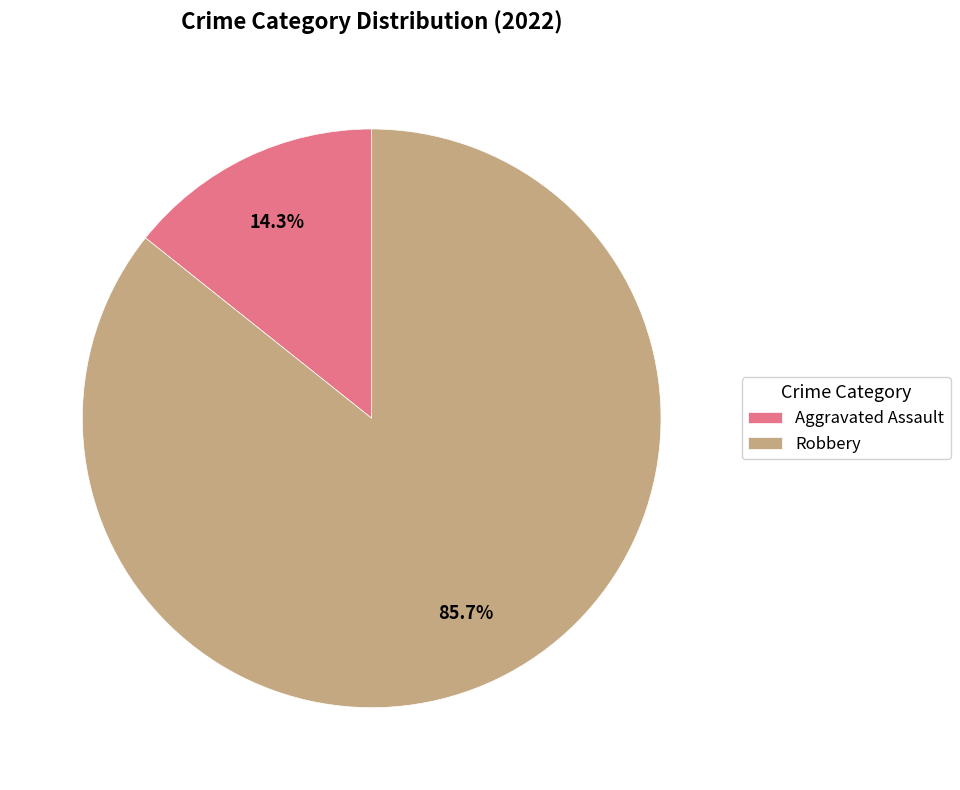

Which slice is the smallest?

Aggravated Assault